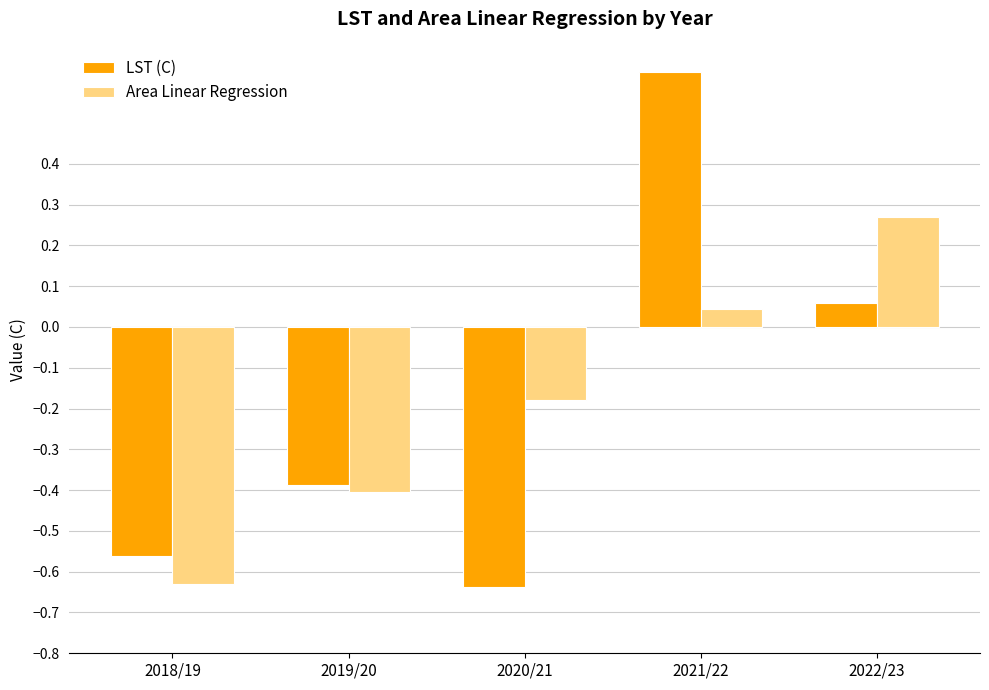

Which label corresponds to the largest value in the chart?

2021/22